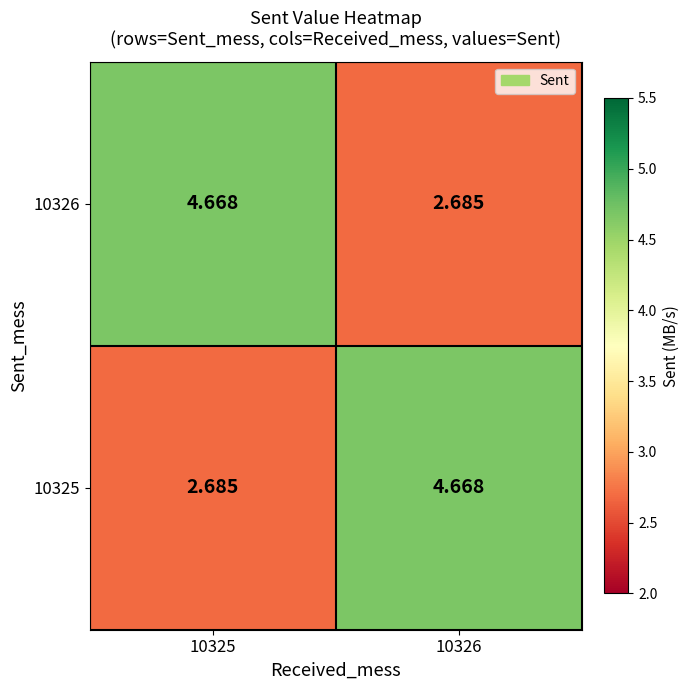

Reading left to right, what are all the values shown in this chart?

10326: 10325=4.7	10326=2.7
10325: 10325=2.7	10326=4.7